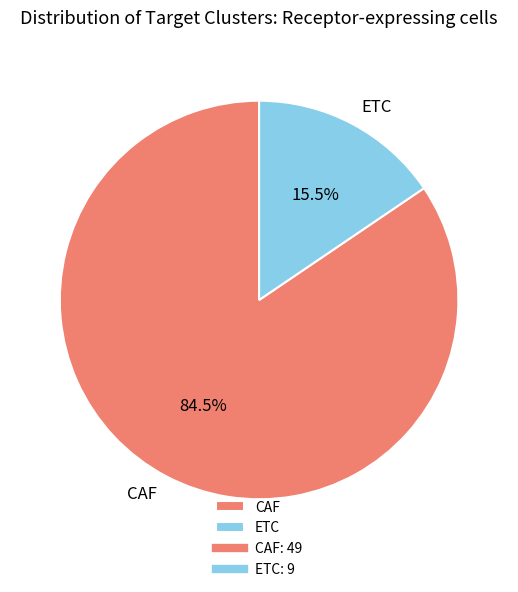

Which has a higher value, CAF or ETC?

CAF